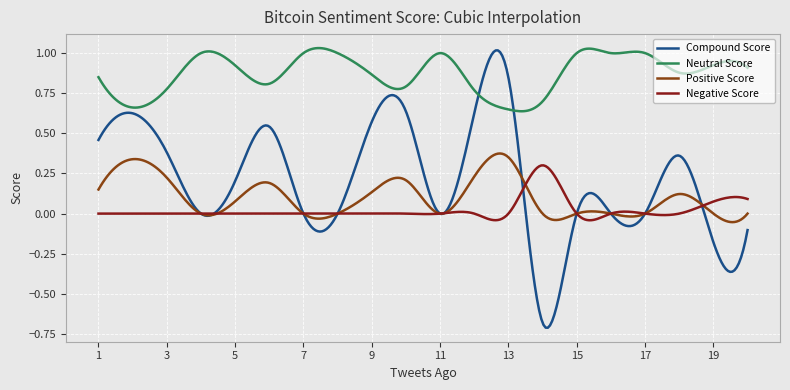

True or false: Negative Score and Neutral Score intersect in this chart.

False